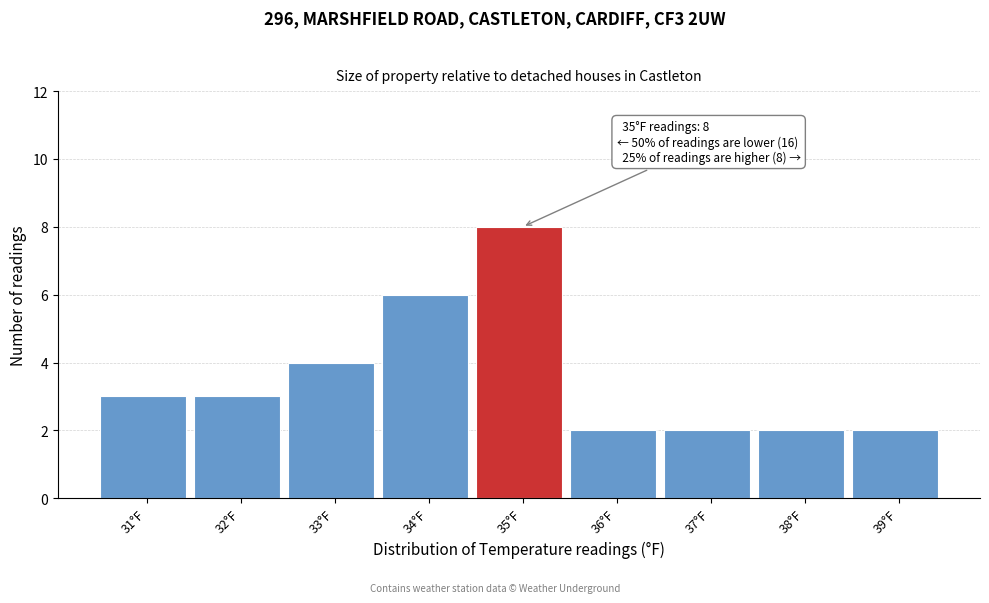

Reading left to right, what are all the values shown in this chart?

31°F=3	32°F=3	33°F=4	34°F=6	35°F=8	36°F=2	37°F=2	38°F=2	39°F=2